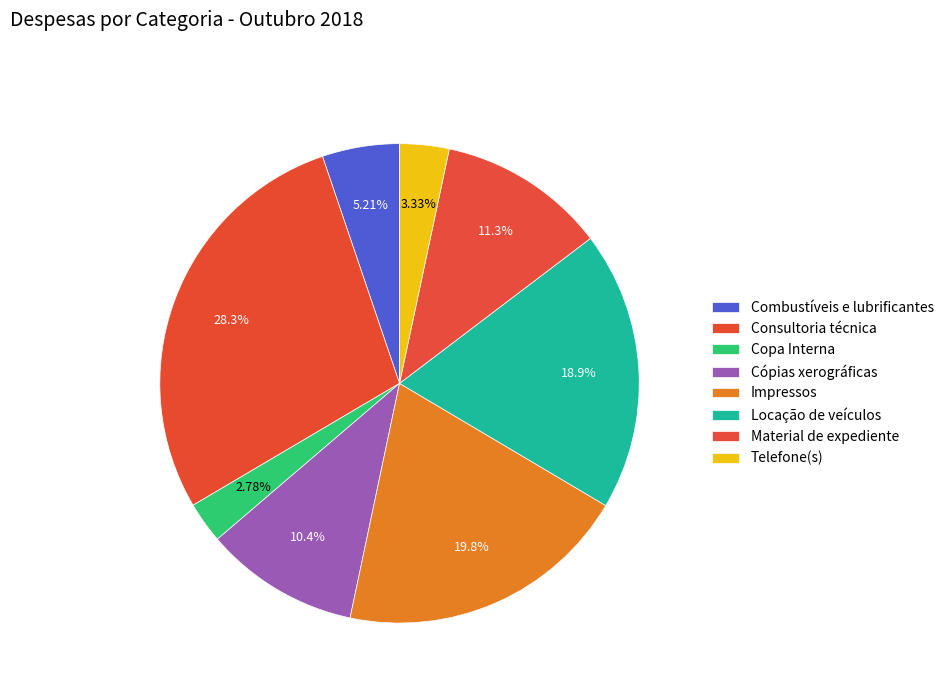

To the nearest percent, what percentage of the pie is Copa Interna?

3%